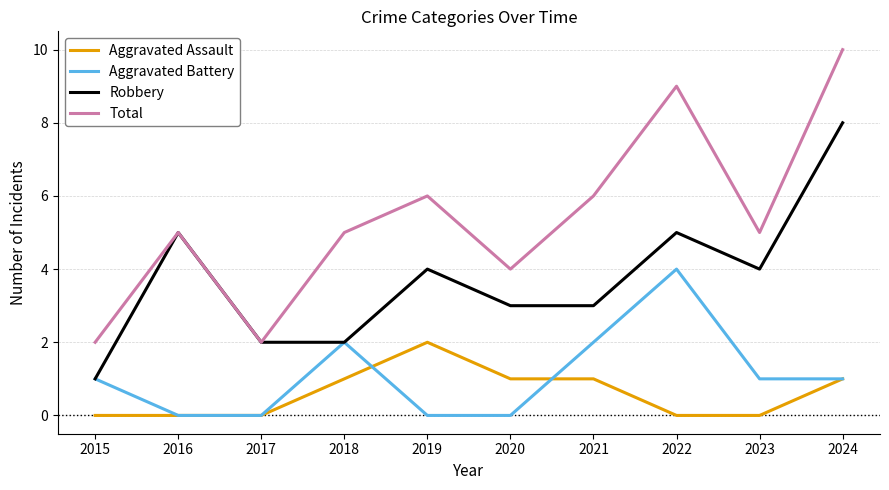

True or false: Robbery and Aggravated Assault cross at least once.

False